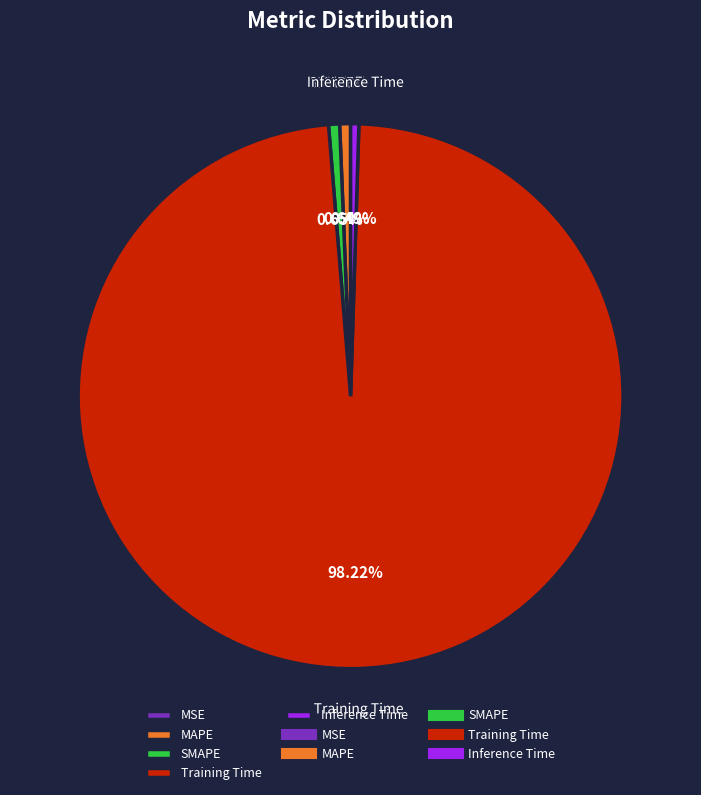

What percentage is the MAPE slice, to the nearest percent?

1%